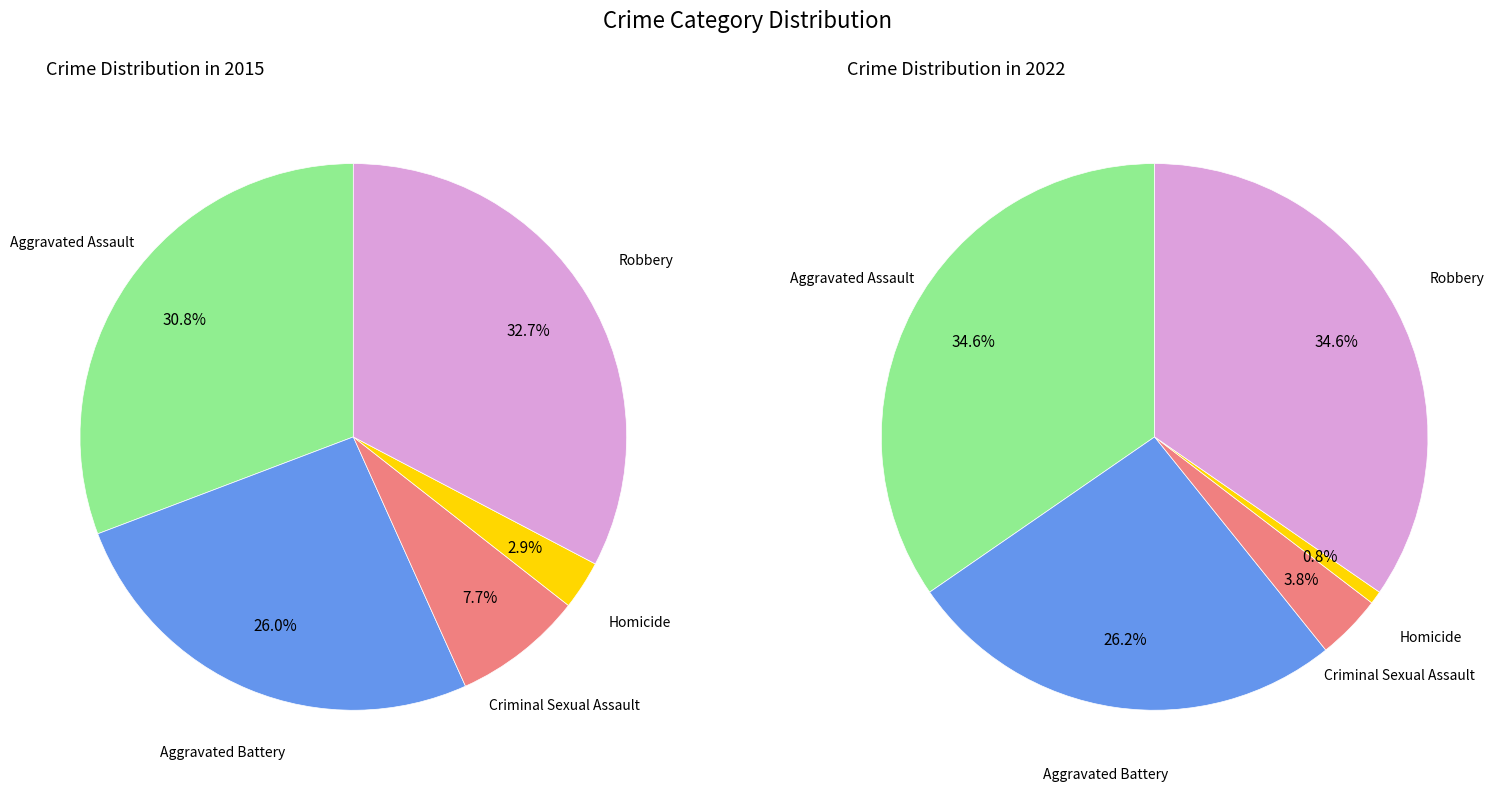

Rank the series by their maximum value, from highest to lowest.

2022, 2015